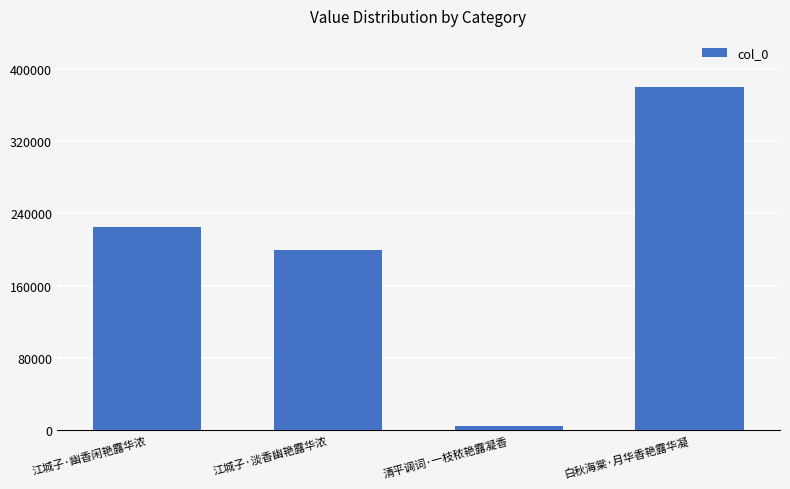

What is the minimum value shown in the chart?

4868